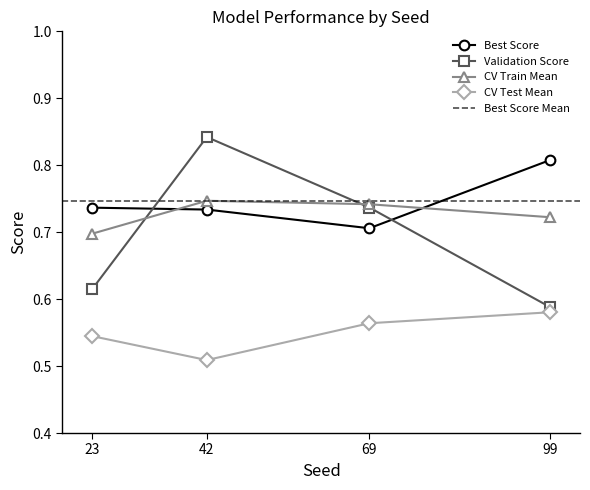

What is the average value of the CV Train Mean series?

0.7